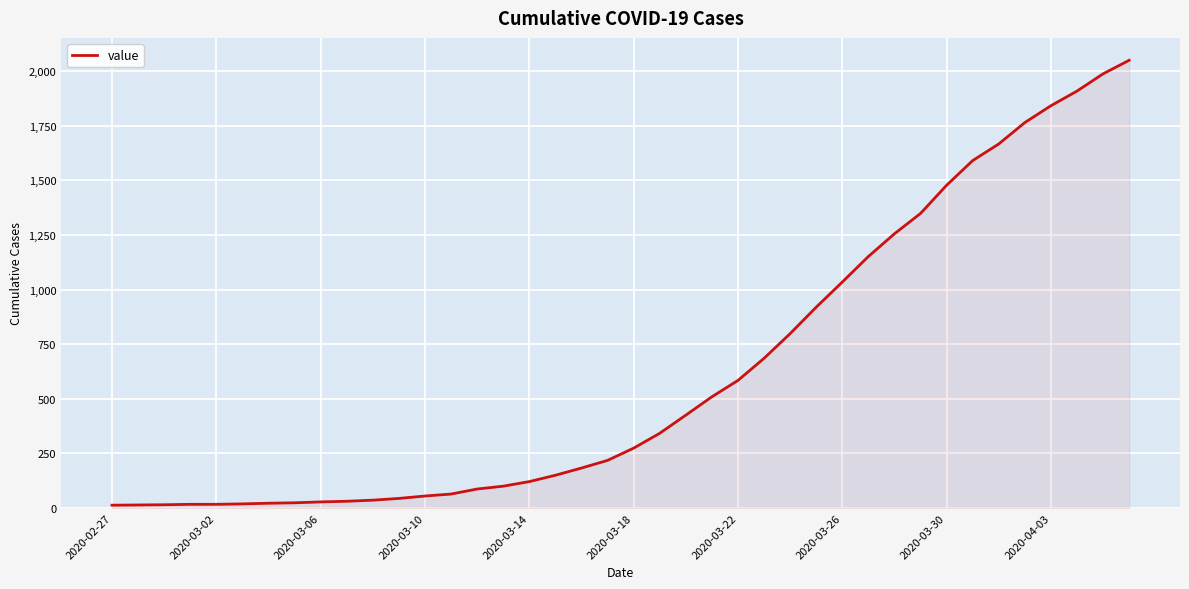

What is the difference between the maximum and minimum values?

2036